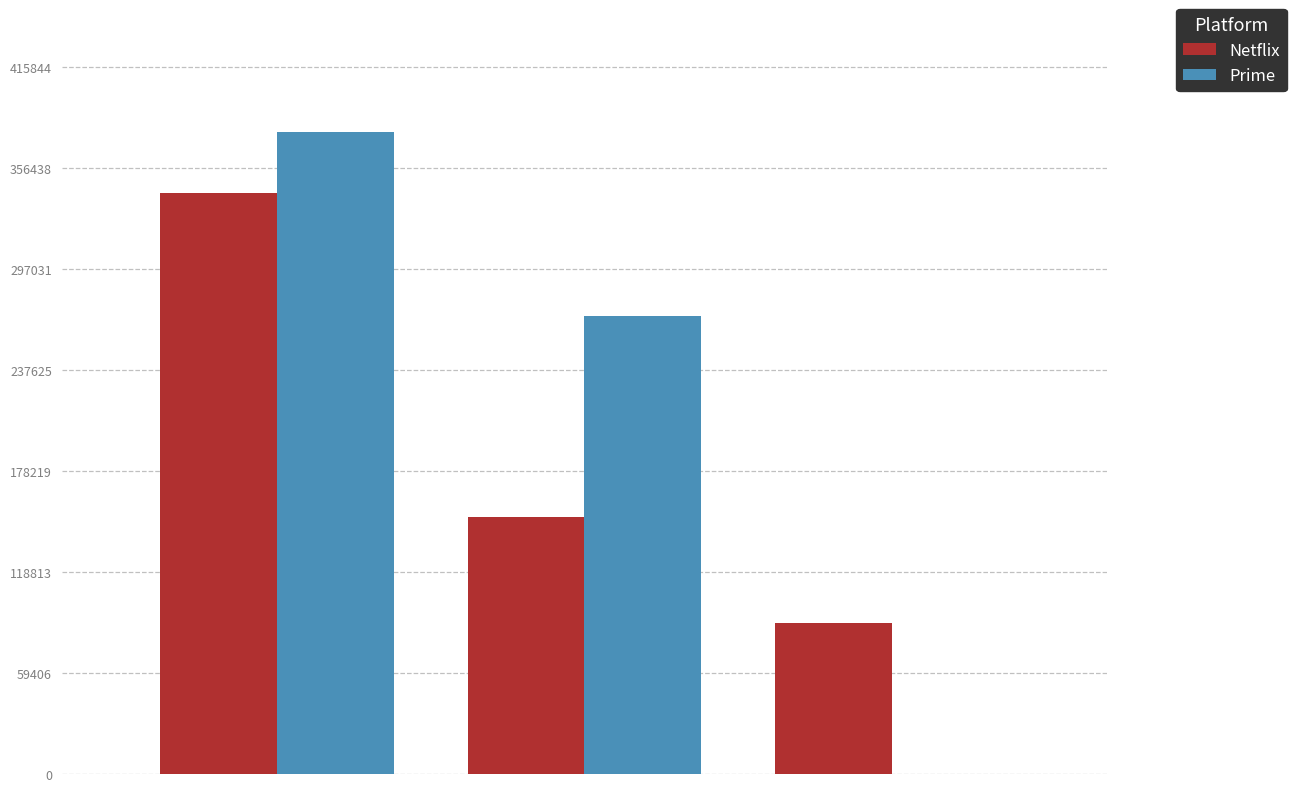

Count the Prime values in the range 0 to 378040.

3